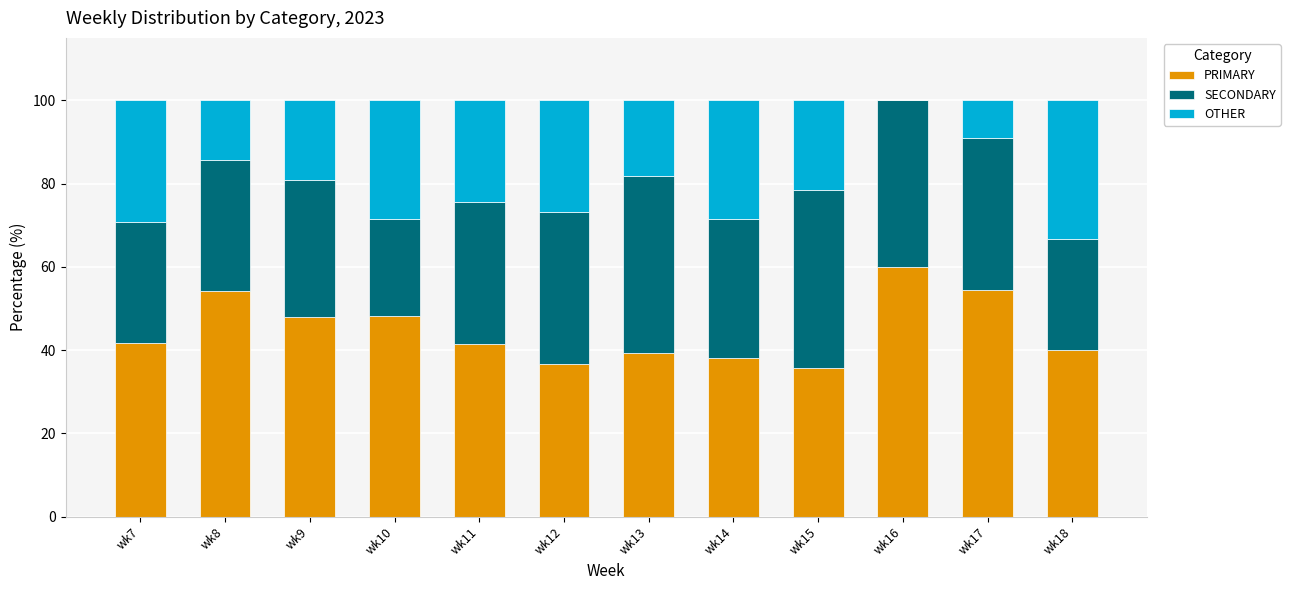

At which label does PRIMARY reach its peak?

wk16